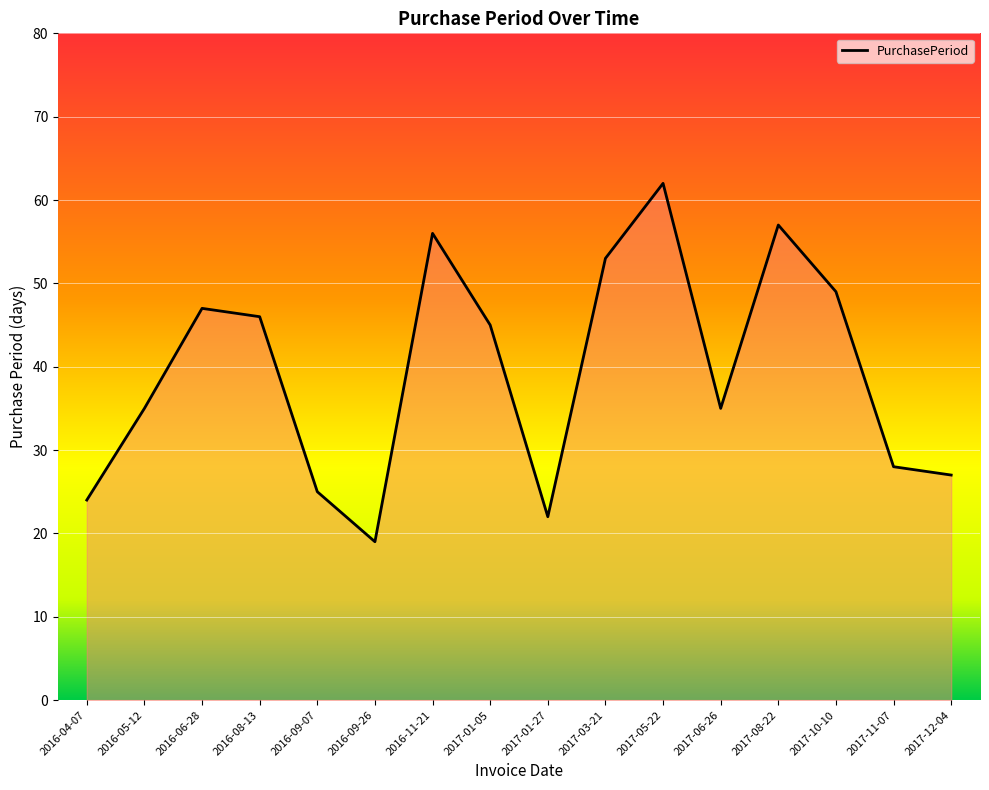

What is the average value?

39